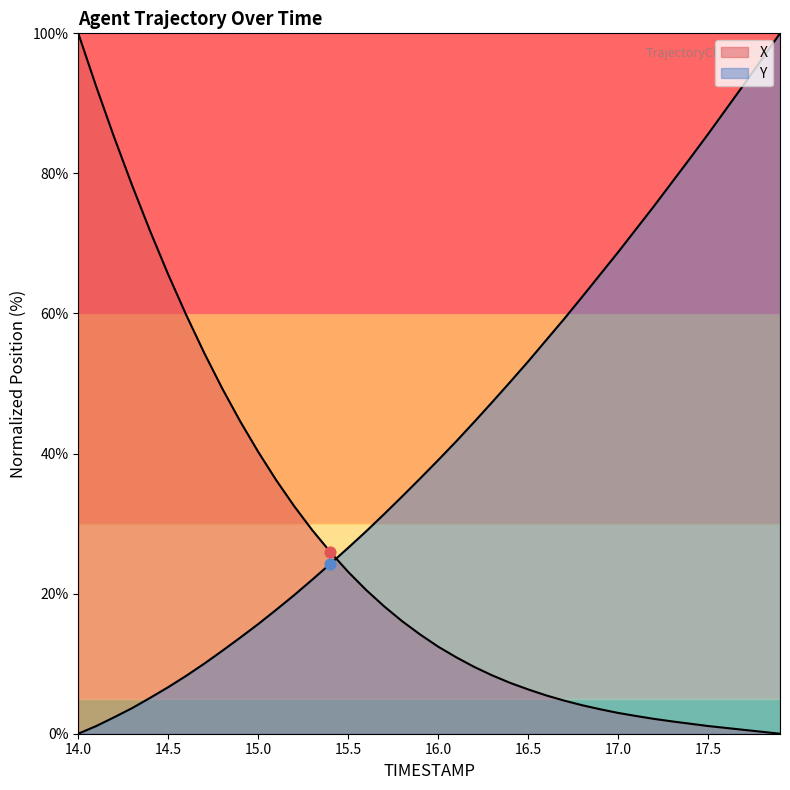

Which series contains the highest Y value?

X